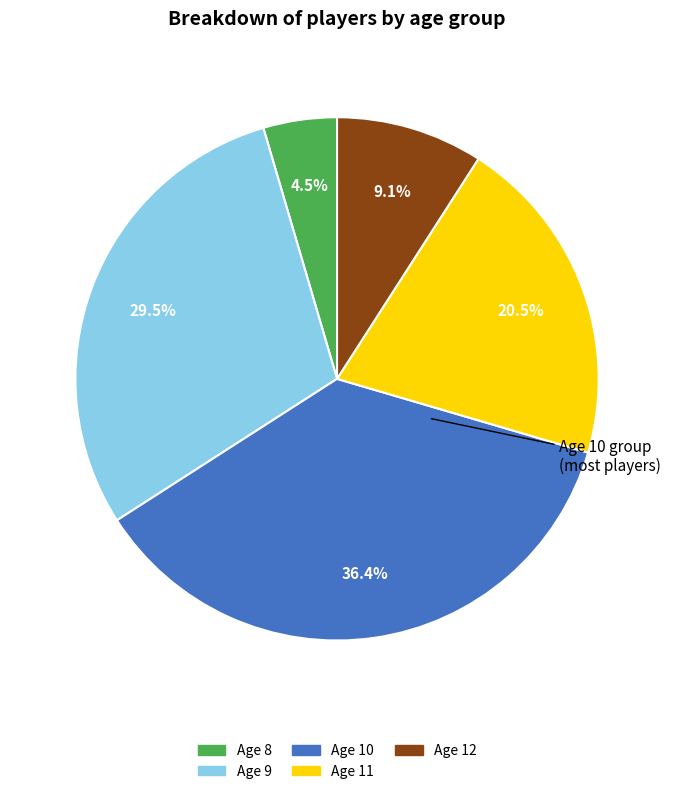

How many segments does this pie chart have?

5